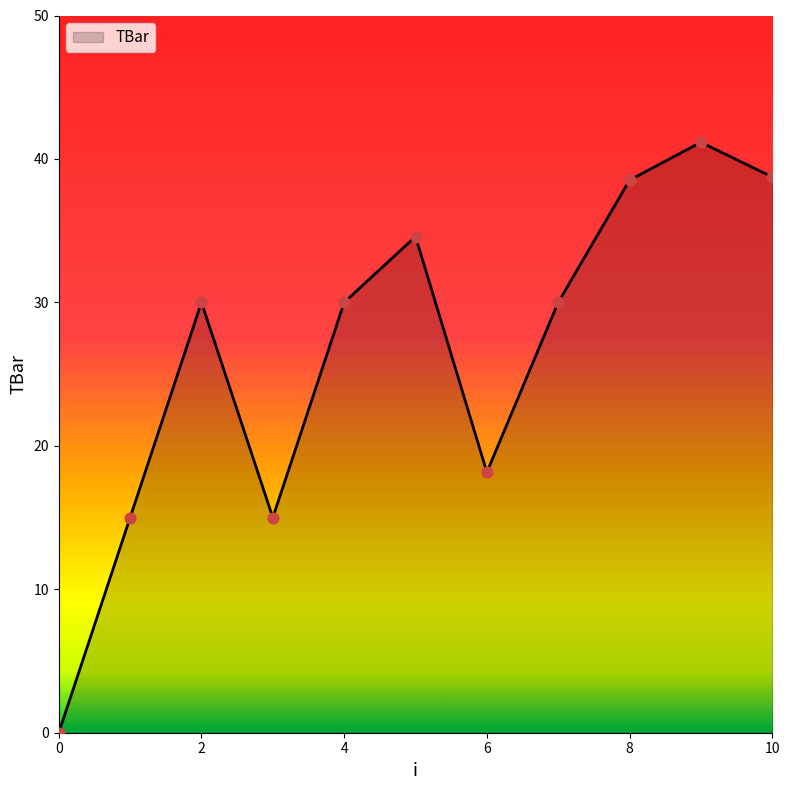

What is the maximum value shown in the chart?

41.2